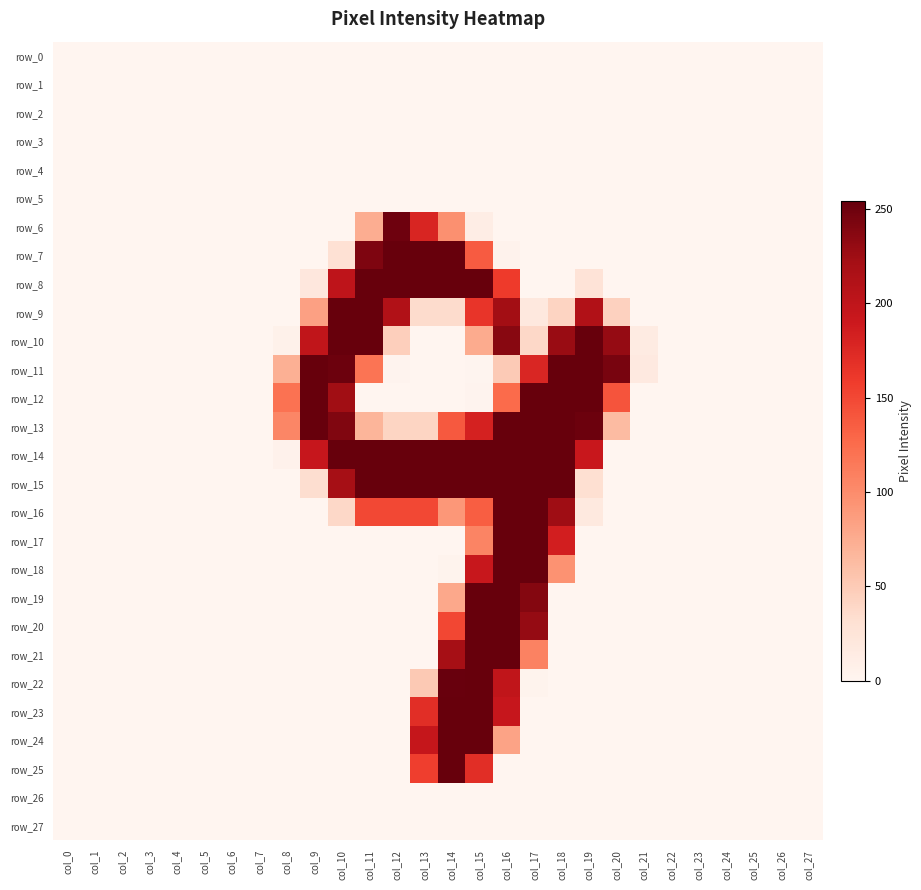

Is the value of row_22 at col_25 greater than the value of row_4 at col_8?

No